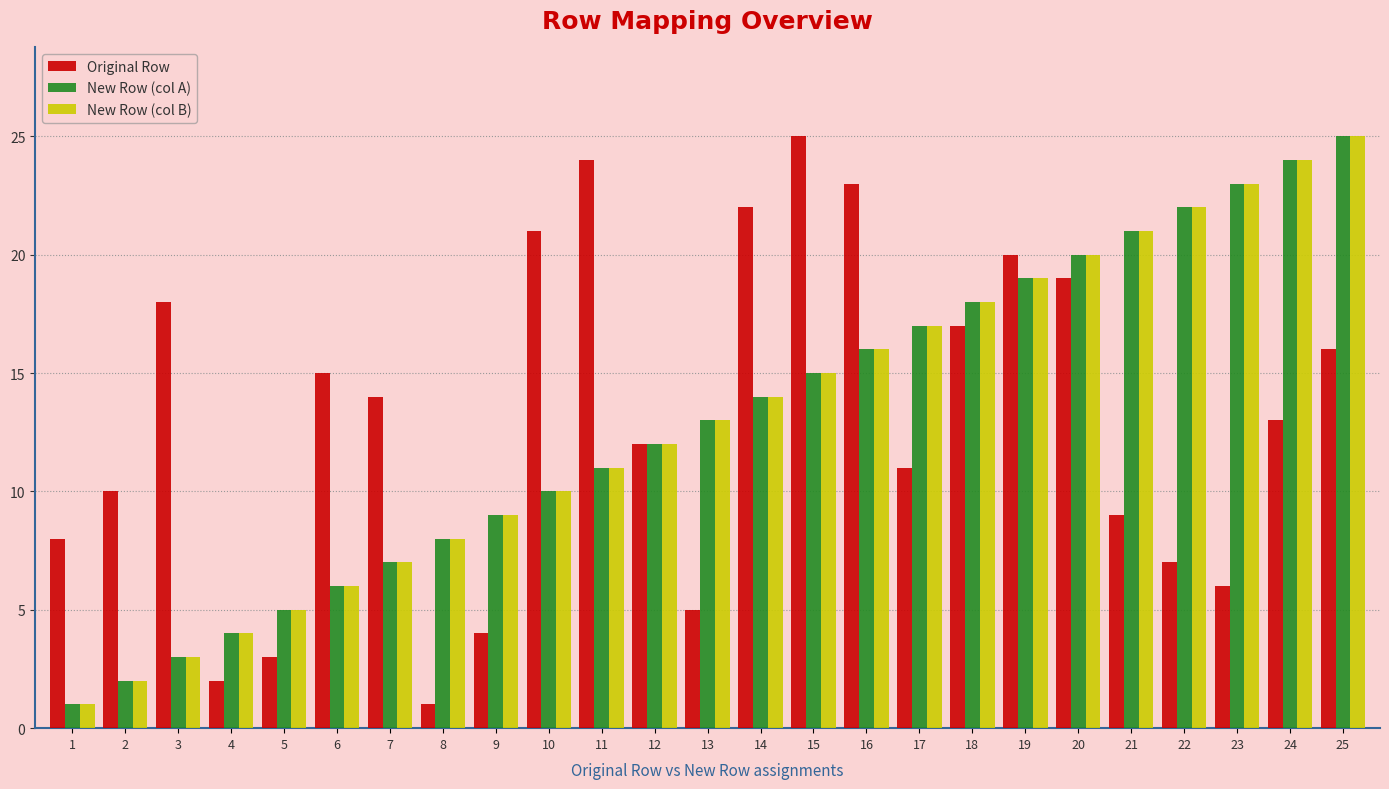

At which category is the sum across all series the highest?

25